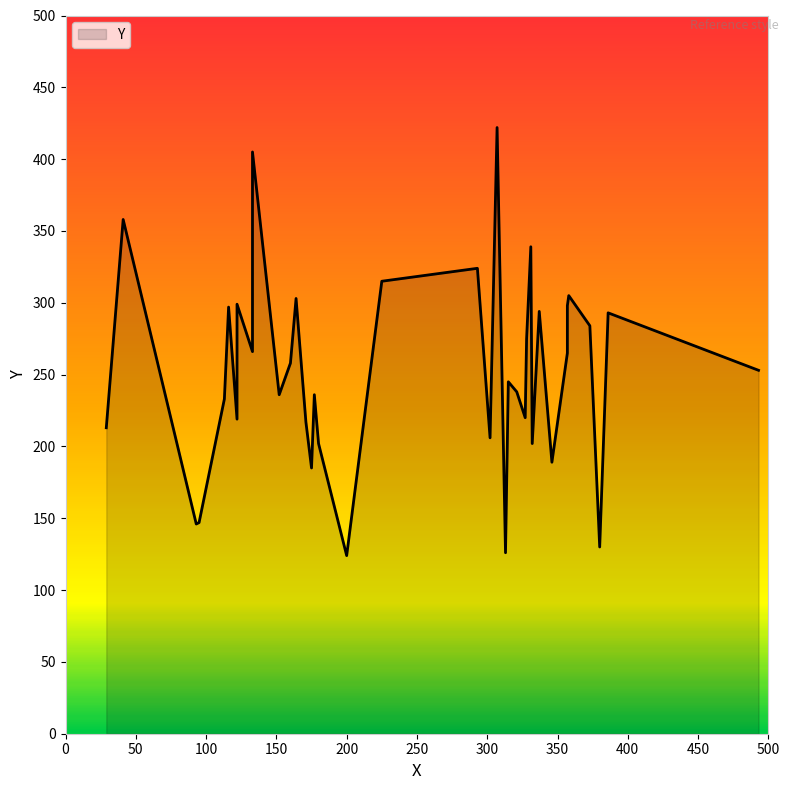

At which category does the chart reach its peak across all series?

307